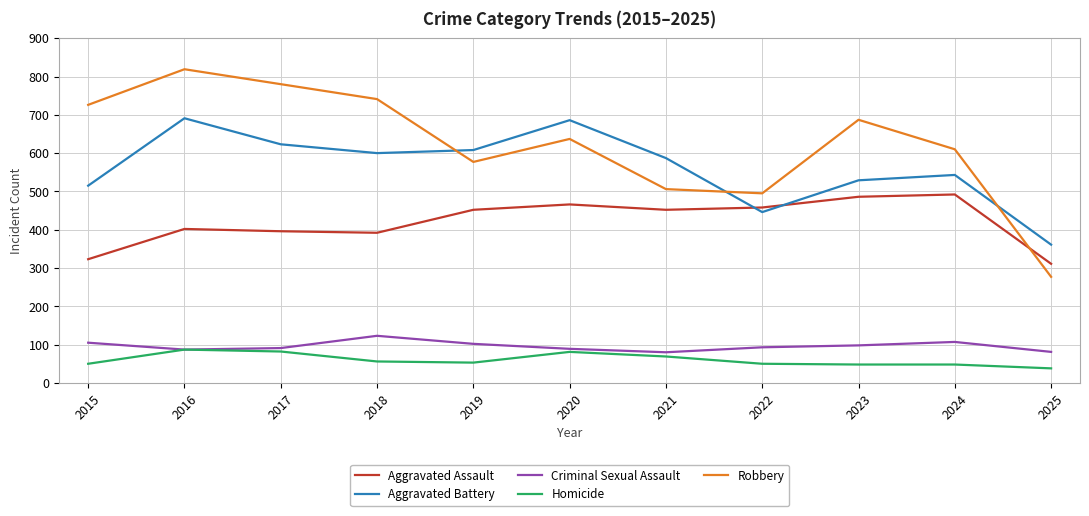

After their last crossing, which series has the higher values: Aggravated Assault or Robbery?

Aggravated Assault